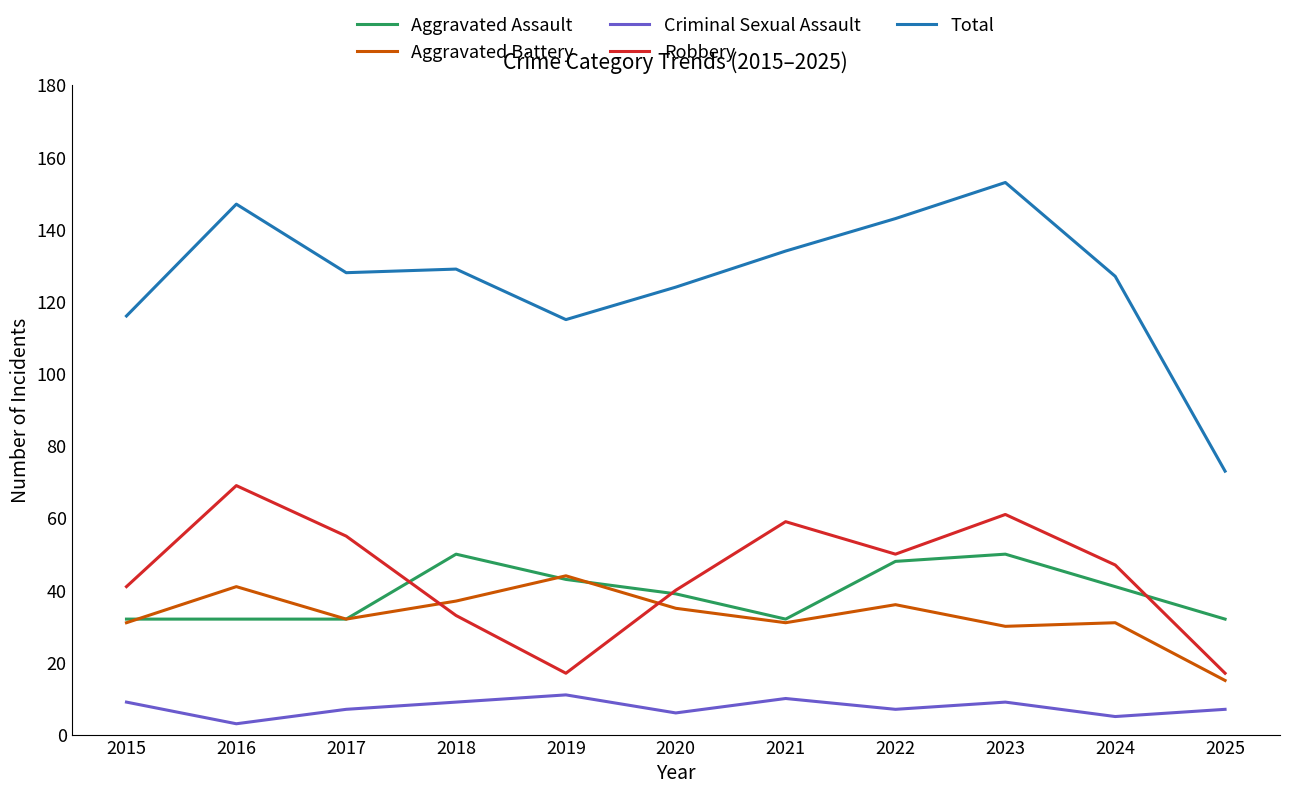

Which series has the largest range (max minus min)?

Total